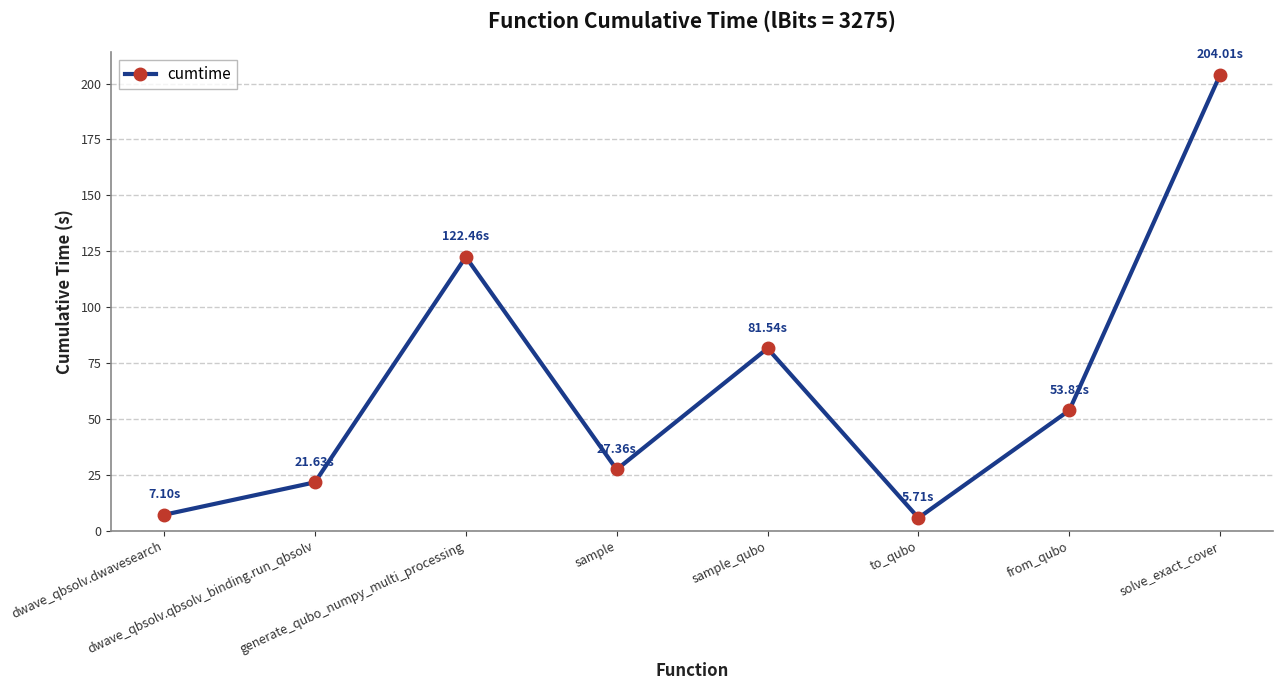

Reading left to right, extract all data points from this chart.

dwave_qbsolv.dwavesearch=7.1	dwave_qbsolv.qbsolv_binding.run_qbsolv=21.6	generate_qubo_numpy_multi_processing=122.5	sample=27.4	sample_qubo=81.5	to_qubo=5.7	from_qubo=53.8	solve_exact_cover=204.0